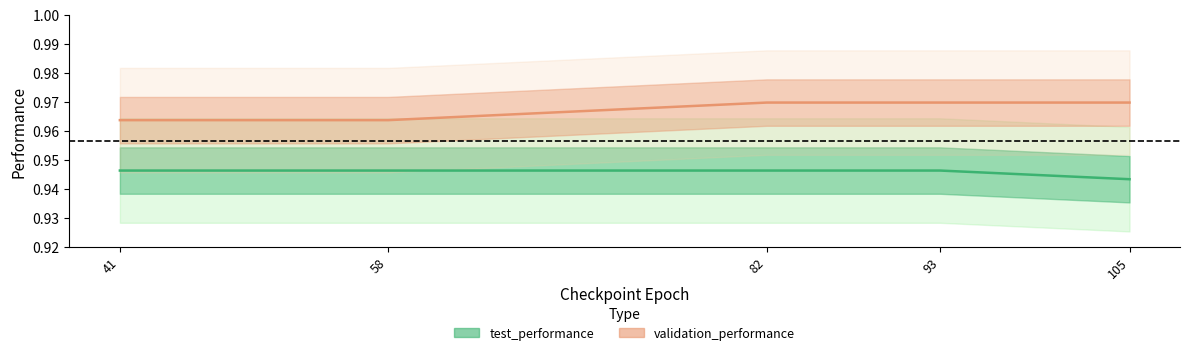

Does the chart display data point markers on the line(s)?

No